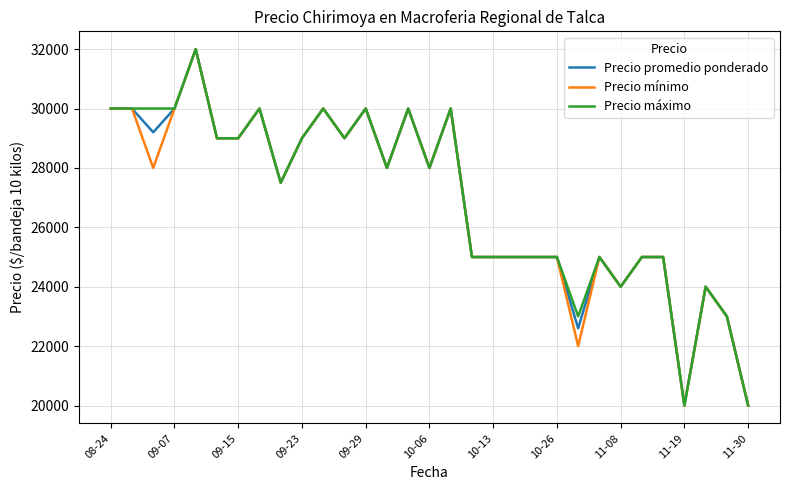

What is the minimum value for Precio máximo?

20000